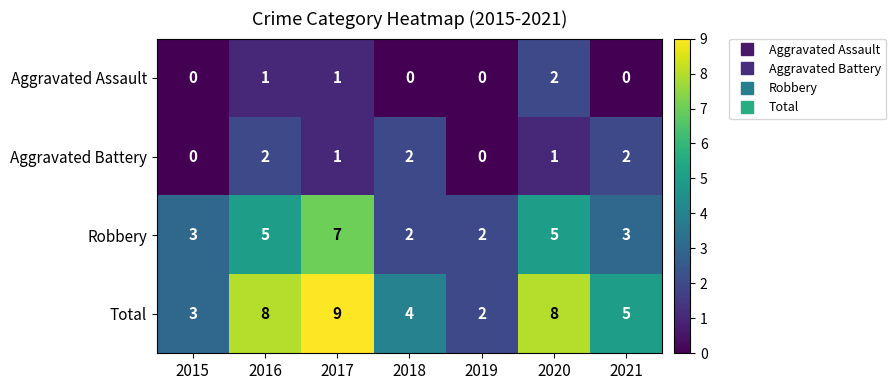

At which label is Total closest to 5?

2021